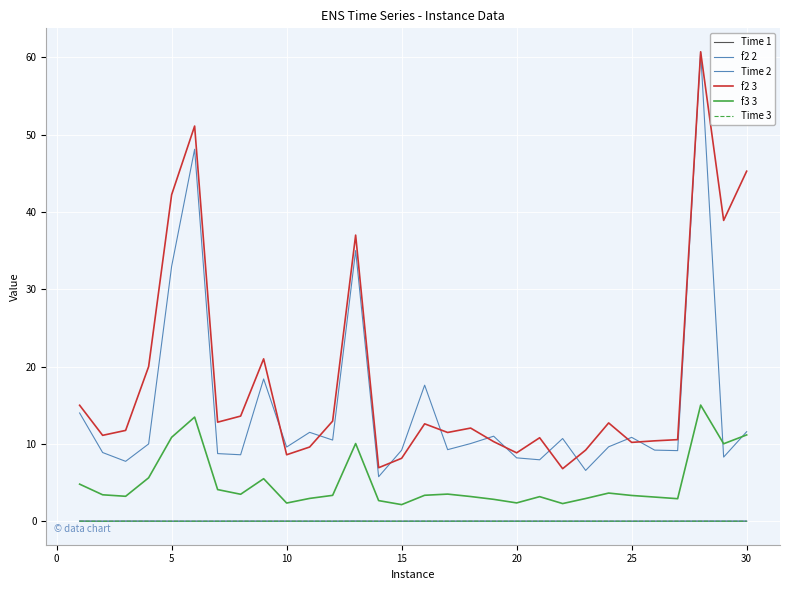

Reading right to left, list all the values displayed in this chart.

Time 1: 0.0	0.0	0.0	0.0	0.0	0.0	0.0	0.0	0.0	0.0	0.0	0.0	0.0	0.0	0.0	0.0	0.0	0.0	0.0	0.0	0.0	0.0	0.0	0.0	0.0	0.0	0.0	0.0	0.0	0.0
f2 2: 11.6	8.3	60.7	9.1	9.2	10.8	9.6	6.6	10.7	8.0	8.2	11.0	10.1	9.3	17.6	9.2	5.8	35.0	10.5	11.5	9.6	18.4	8.6	8.8	48.1	33.0	10.0	7.8	8.9	14.0
Time 2: 0.0	0.0	0.0	0.0	0.0	0.0	0.0	0.0	0.0	0.0	0.0	0.0	0.0	0.0	0.0	0.0	0.0	0.0	0.0	0.0	0.0	0.0	0.0	0.0	0.0	0.0	0.0	0.0	0.0	0.0
f2 3: 45.3	38.9	60.7	10.6	10.4	10.2	12.7	9.2	6.8	10.8	8.8	10.3	12.1	11.5	12.6	8.1	6.9	37.0	12.9	9.6	8.6	21.0	13.6	12.8	51.1	42.2	20.0	11.8	11.1	15.0
f3 3: 11.2	10.0	15.0	2.9	3.1	3.3	3.6	2.9	2.3	3.2	2.4	2.8	3.2	3.5	3.4	2.2	2.7	10.0	3.4	3.0	2.4	5.5	3.5	4.1	13.5	10.9	5.6	3.2	3.4	4.8
Time 3: 0.0	0.0	0.0	0.0	0.0	0.0	0.0	0.0	0.0	0.0	0.0	0.0	0.0	0.0	0.0	0.0	0.0	0.0	0.0	0.0	0.0	0.0	0.0	0.0	0.0	0.0	0.0	0.0	0.0	0.0